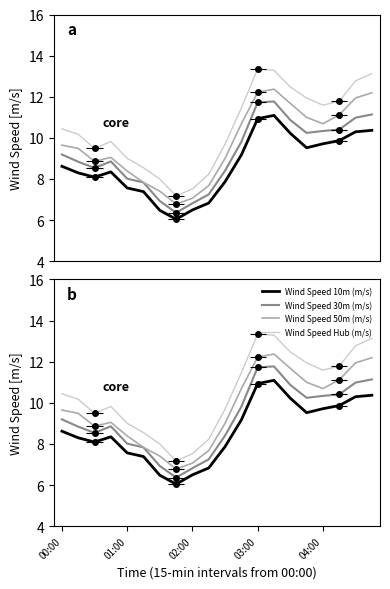

What is the difference between the highest and lowest values at 7?

1.1